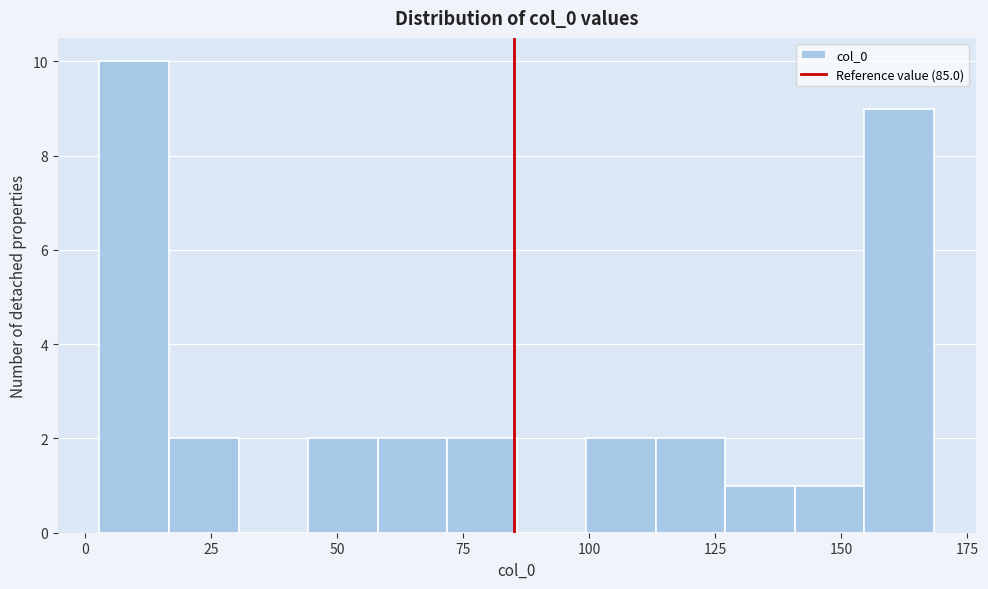

Read against the x-axis, roughly where is the centre of the tallest bar?

10